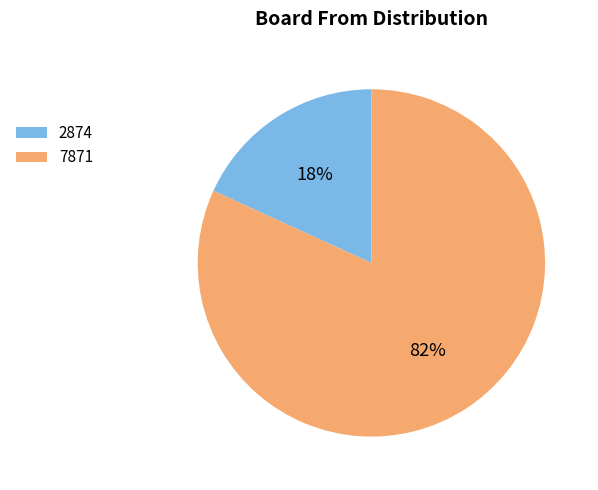

Do 7871 and 2874 together represent more than half of the pie?

Yes